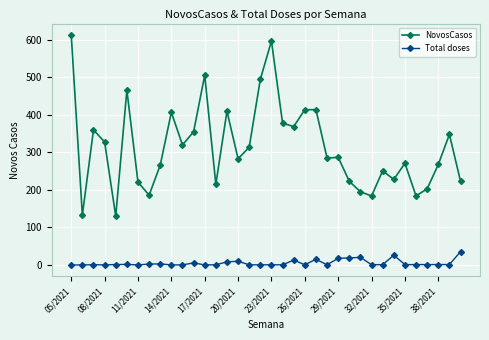

Is this an area chart (filled region under the line)?

No